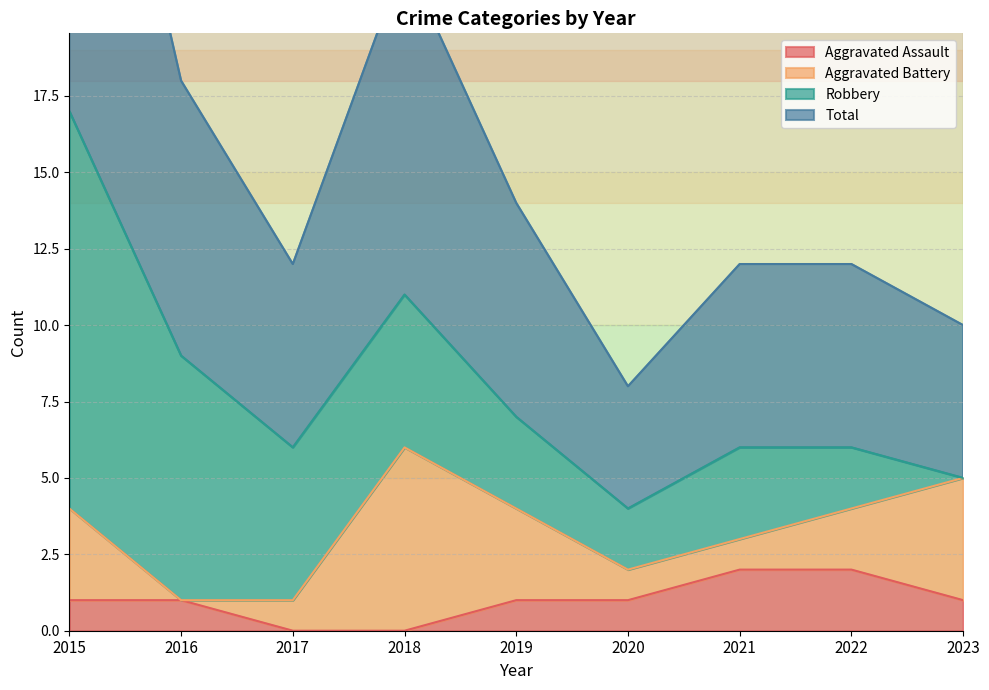

The Aggravated Assault series shows 1 at 2020. True or false?

True